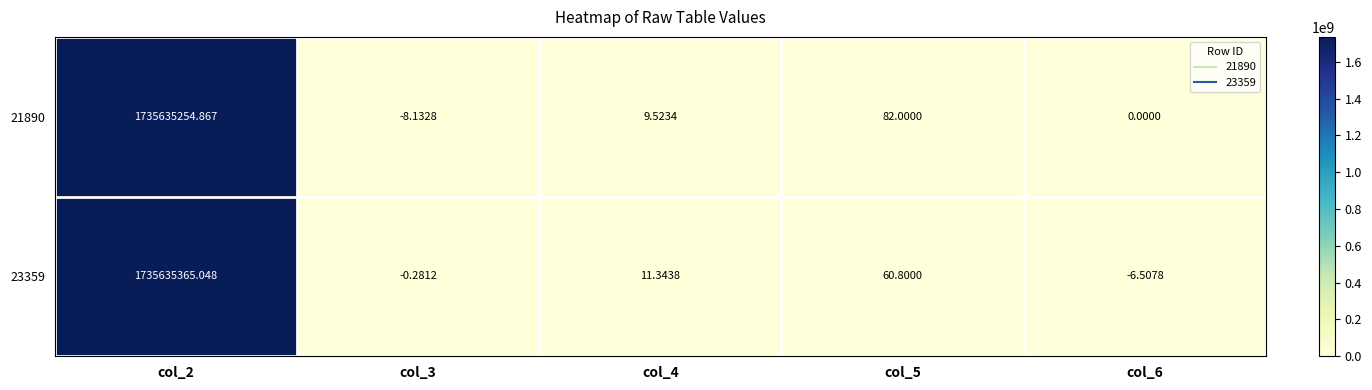

Is the value of 23359 at col_3 greater than the value of 21890 at col_5?

No